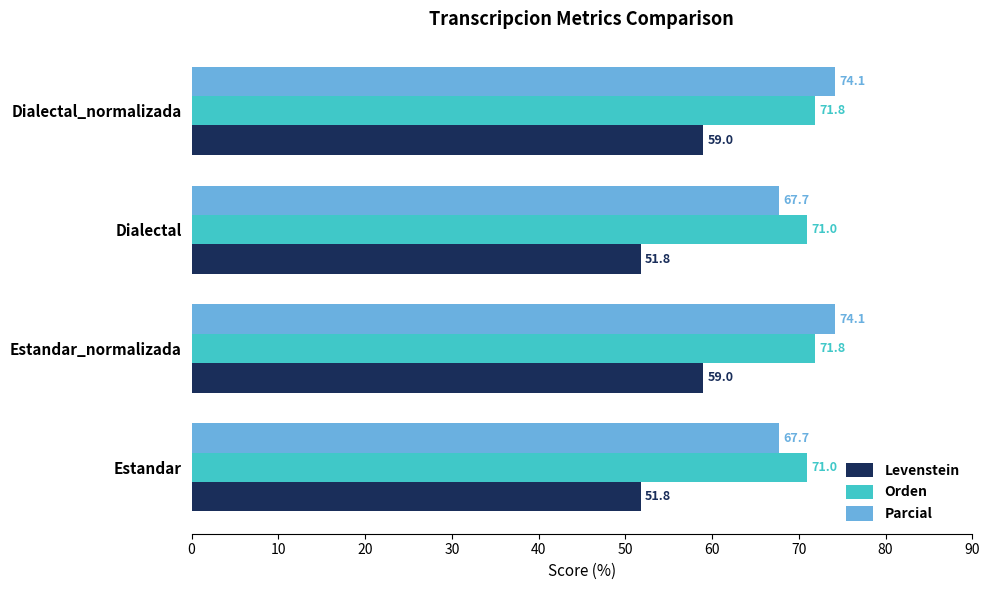

The Parcial series shows 27.7 at Estandar_normalizada. True or false?

False